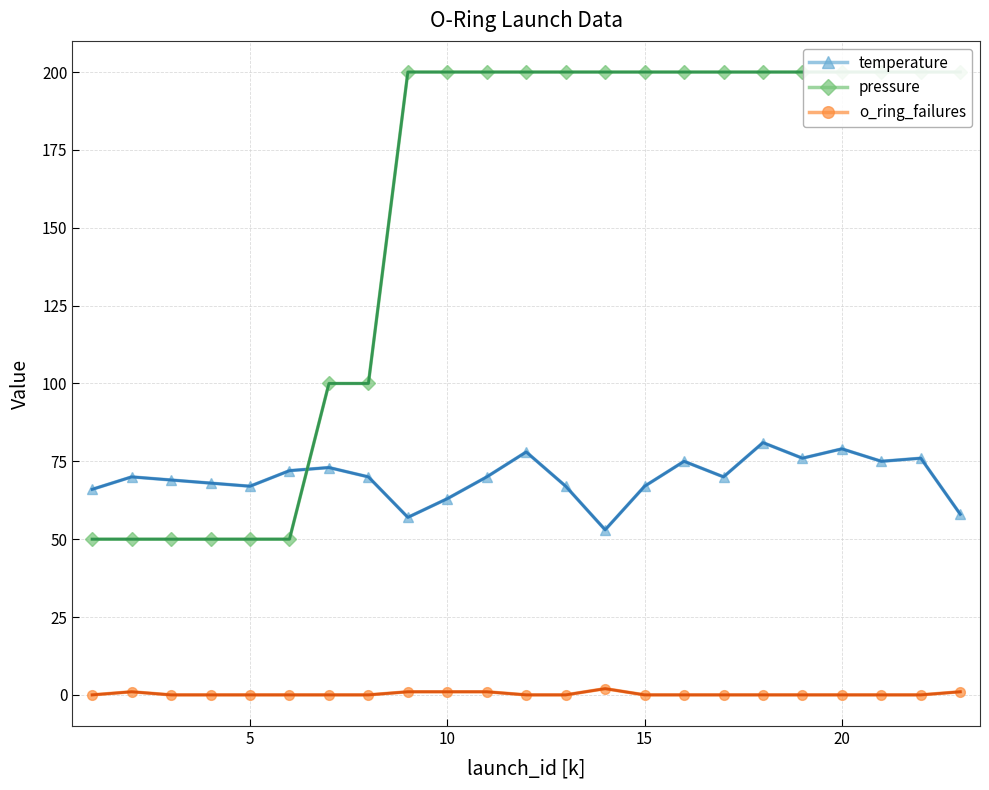

At how many categories does at least one series exceed 12?

23